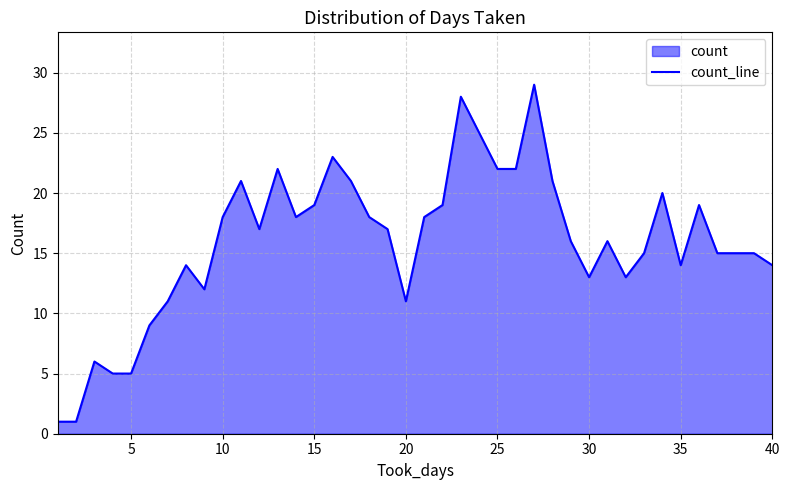

What is the maximum value shown in the chart?

29